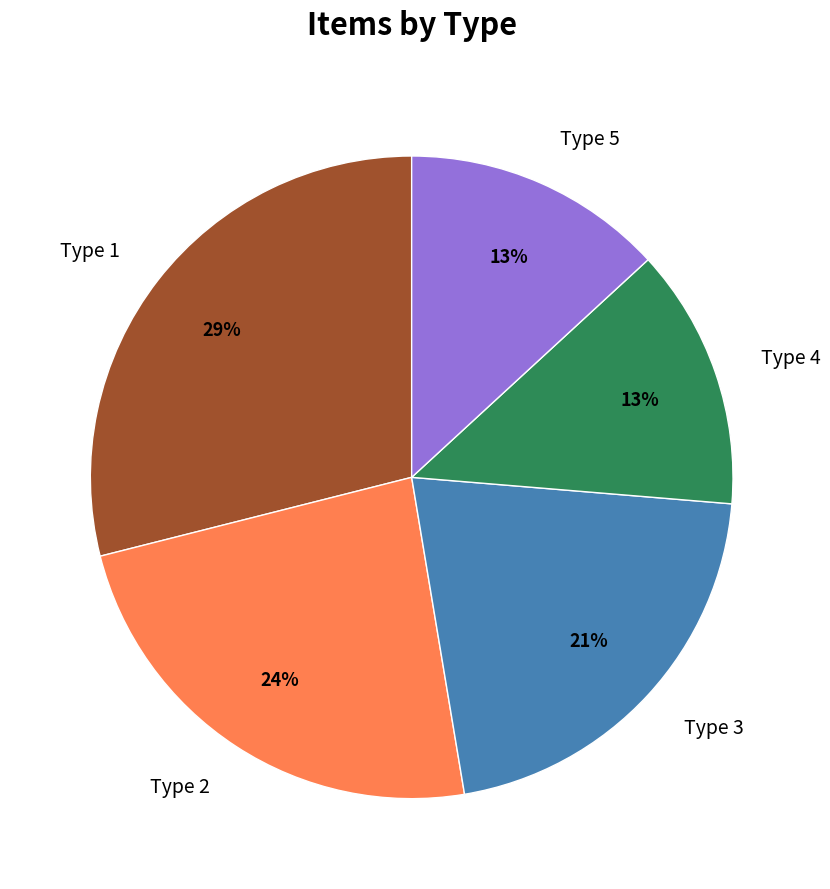

What is the largest slice in the pie chart?

Type 1